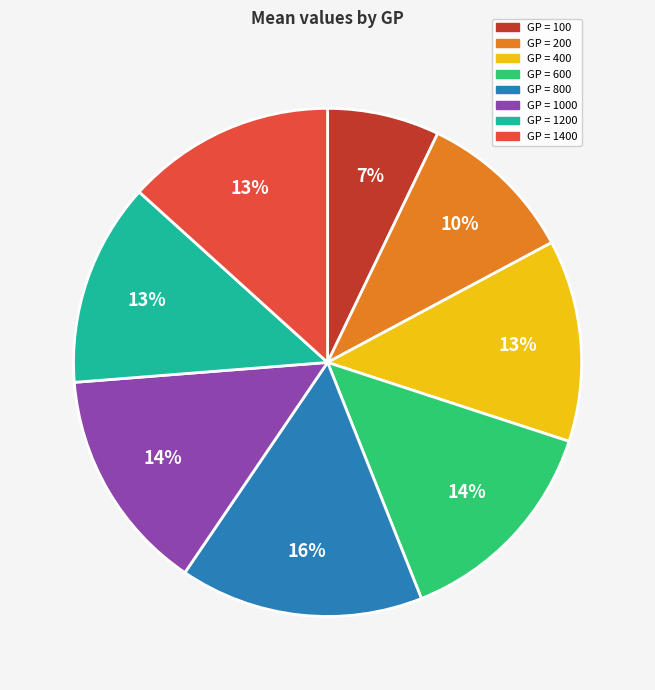

How many segments does this pie chart have?

8